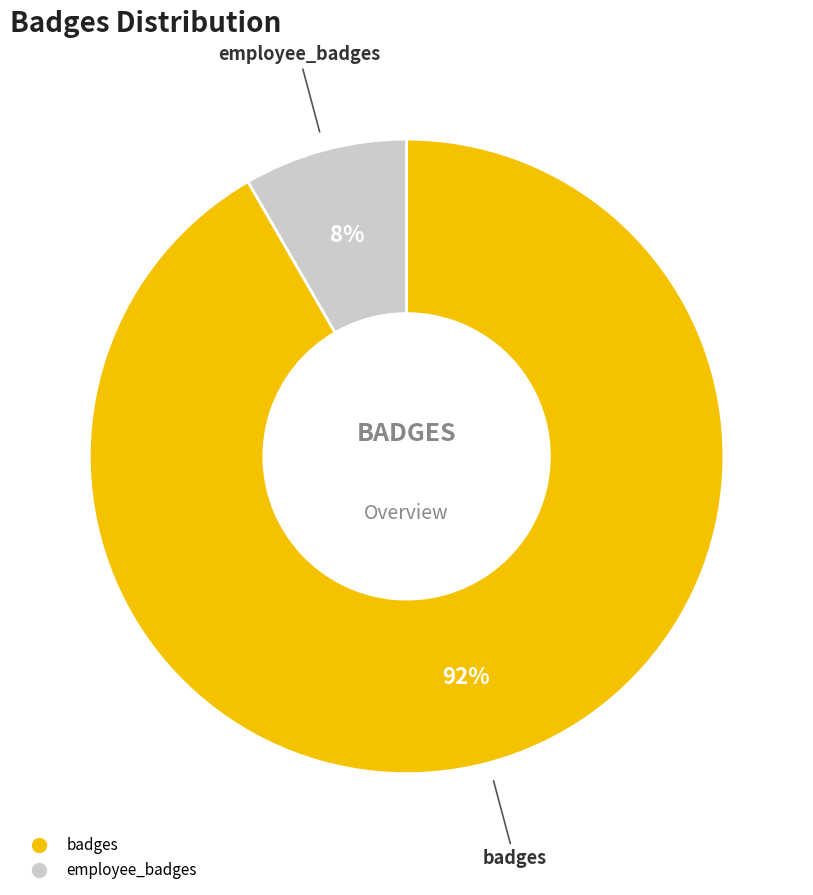

What is the ratio of the value at employee_badges to the value at badges?

0.1